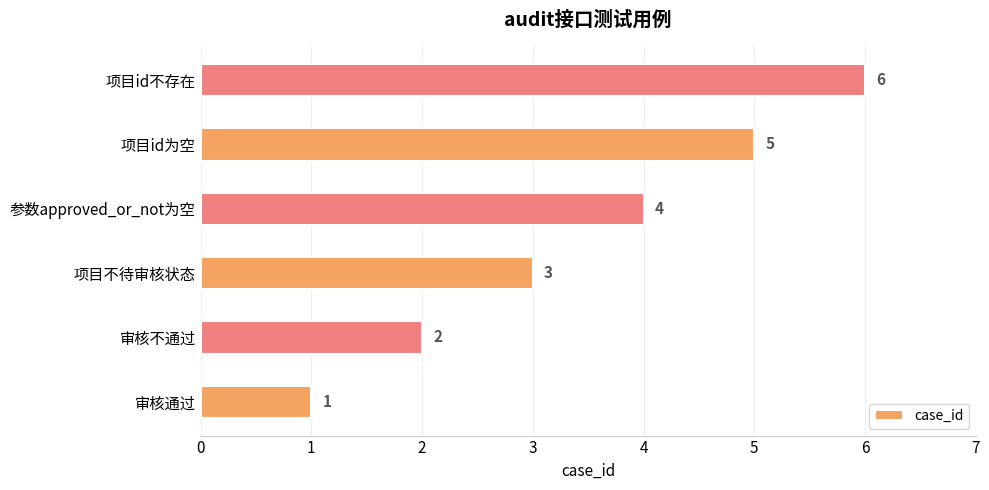

List the labels in order of value, largest first.

项目id不存在, 项目id为空, 参数approved_or_not为空, 项目不待审核状态, 审核不通过, 审核通过